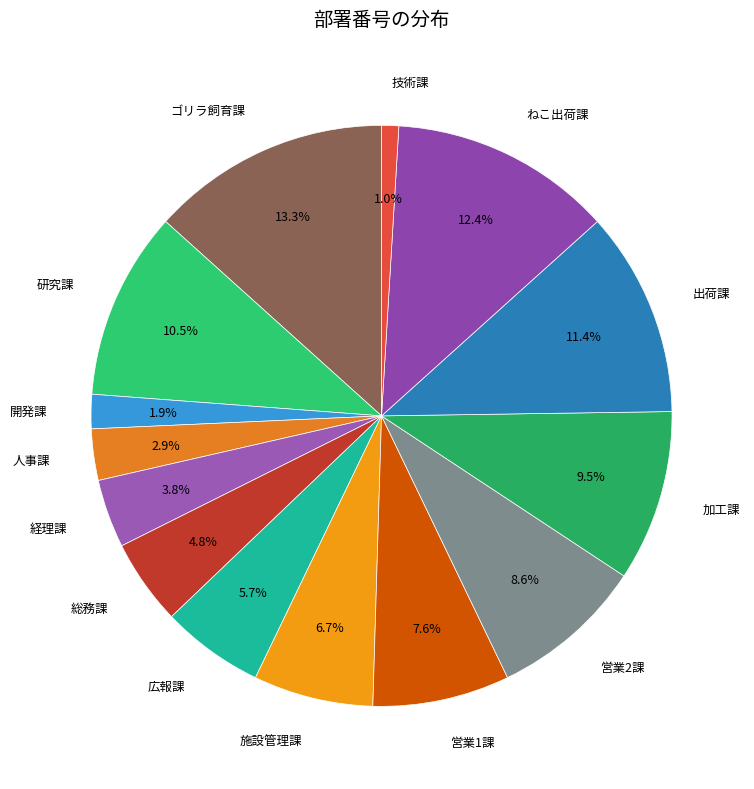

Count the number of slices in the pie.

14